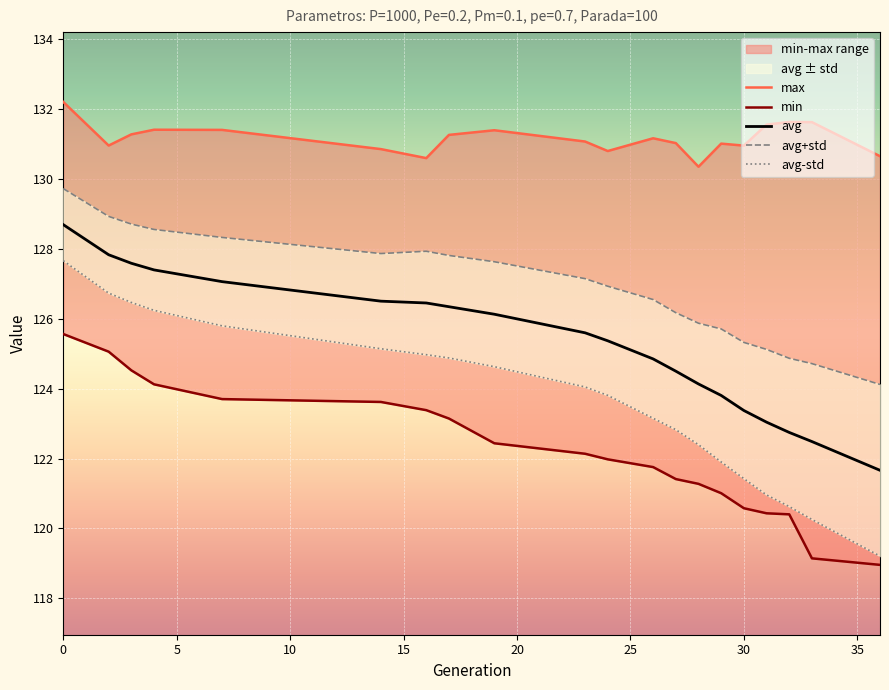

How many data points in avg-std are less than 124?

10